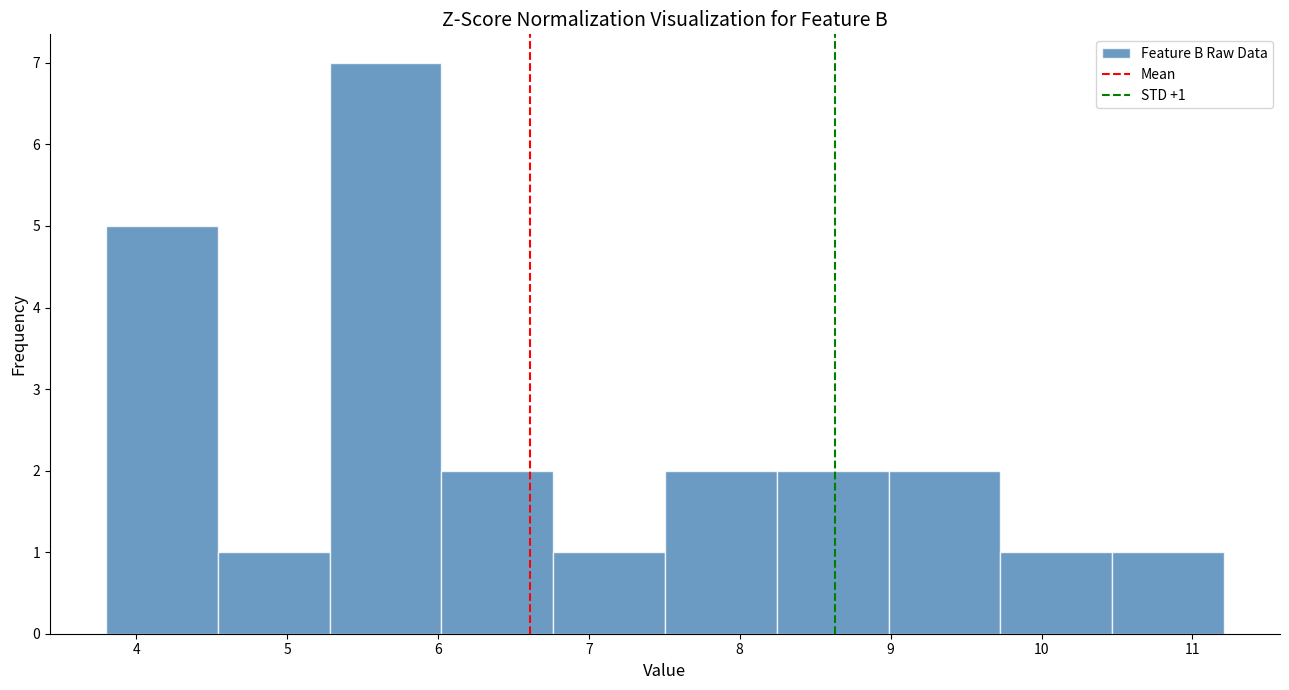

Which range on the x-axis has the tallest bar?

5.3 to 6.0